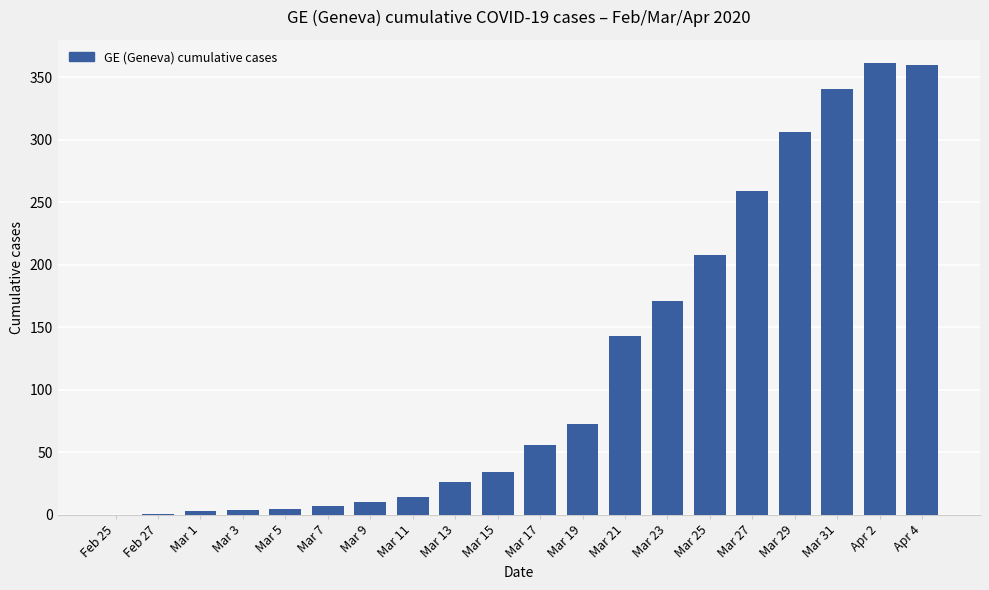

Is it true that the value at Mar 19 is 129?

False